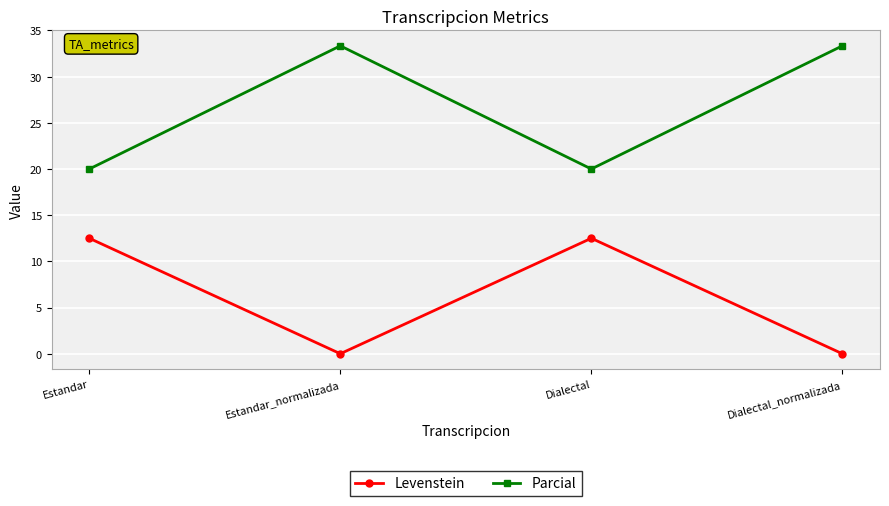

True or false: Parcial and Levenstein intersect in this chart.

False